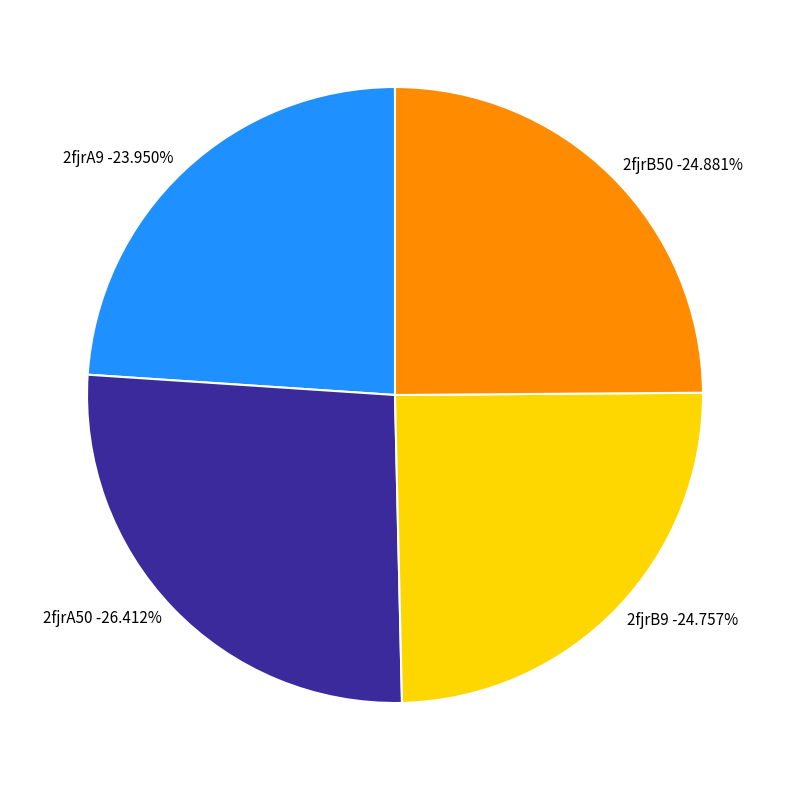

To the nearest percent, what portion does 2fjrA9 represent?

24%